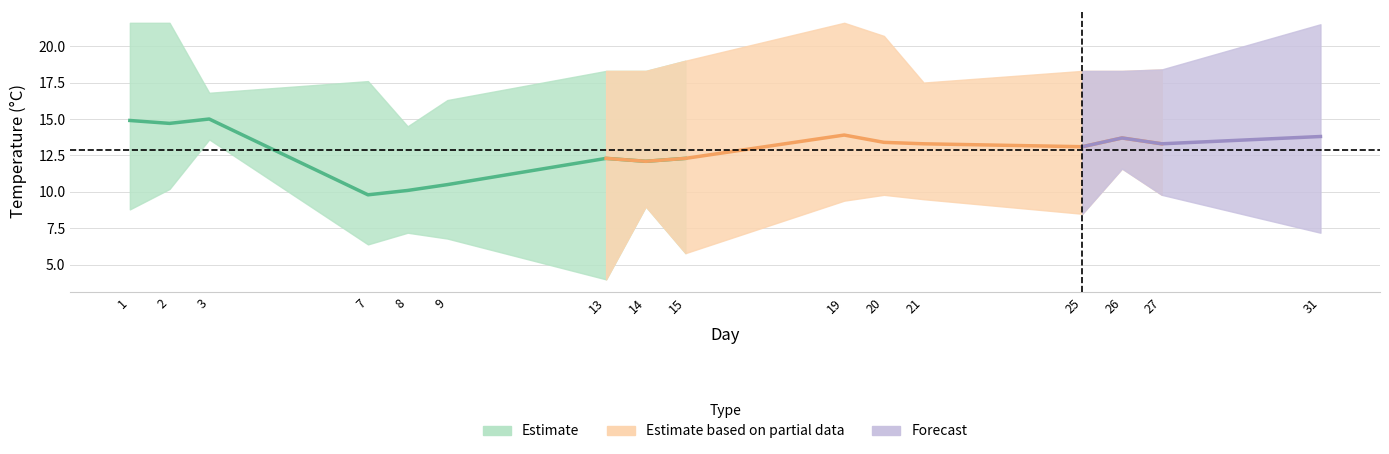

Where does the T series first go above 13?

1